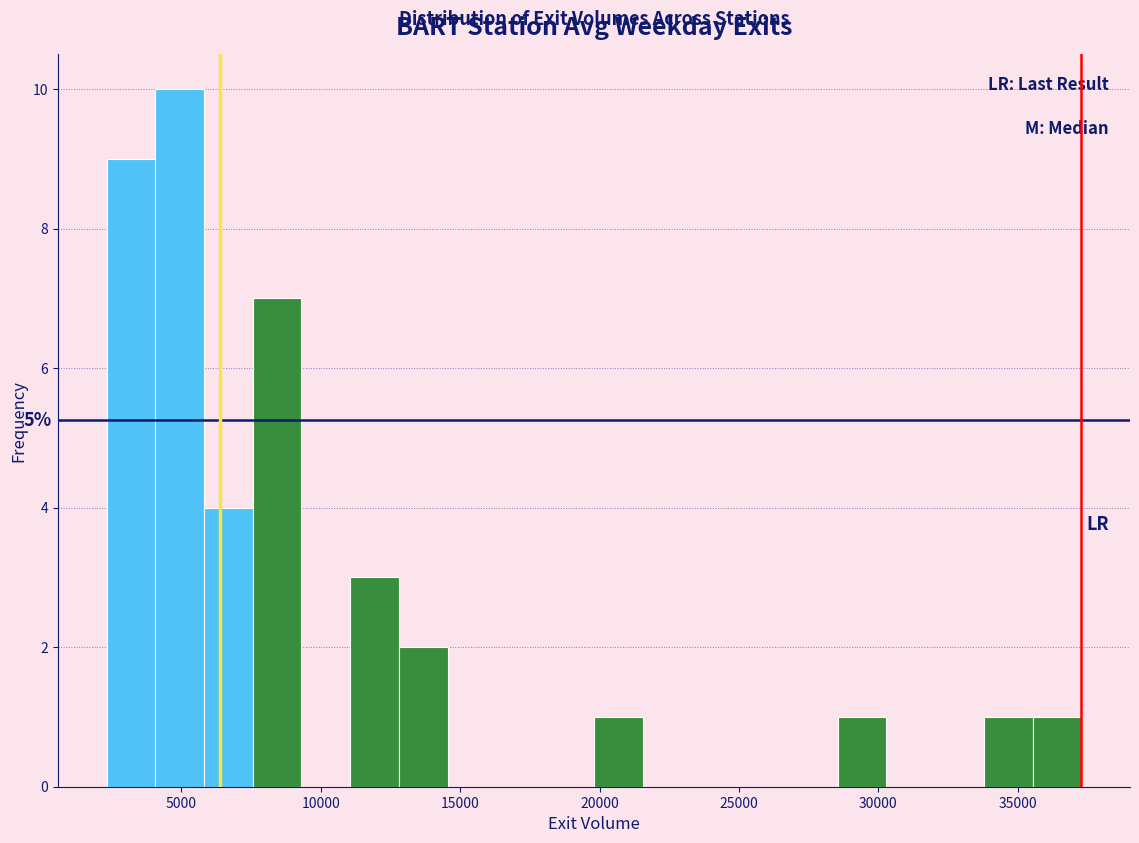

Around what value on the x-axis is the tallest bar? Give the approximate position of its centre, as read against the axis.

5000